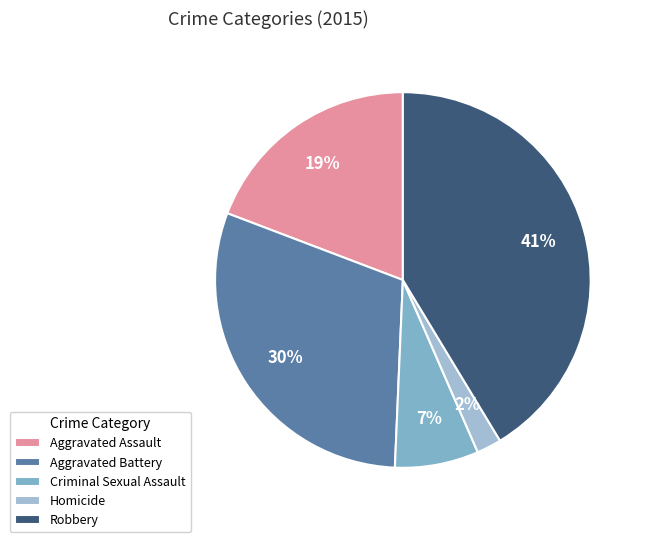

How many segments does this pie chart have?

5